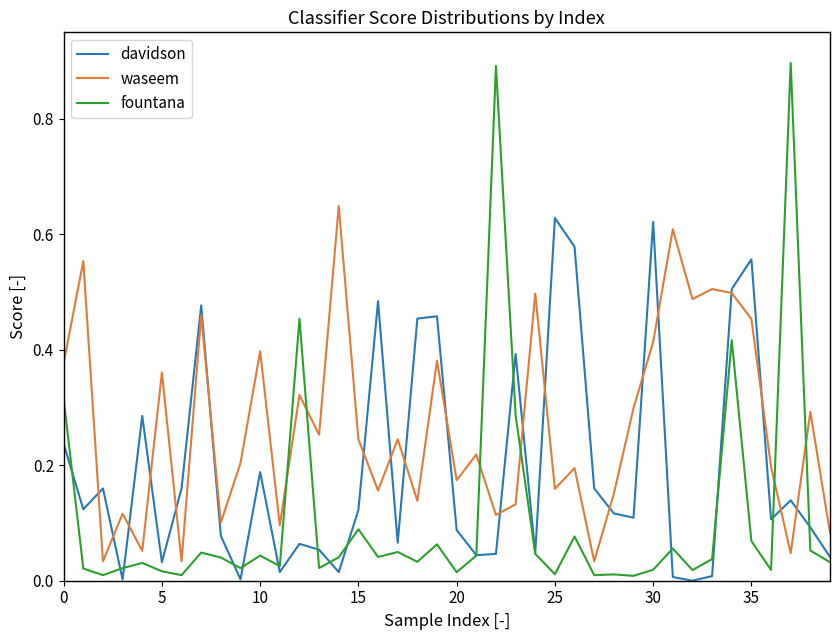

Does the chart have visible grid lines?

No